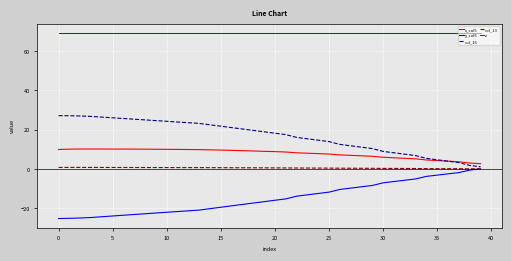

What is the highest value of the x_col5 series?

10.1